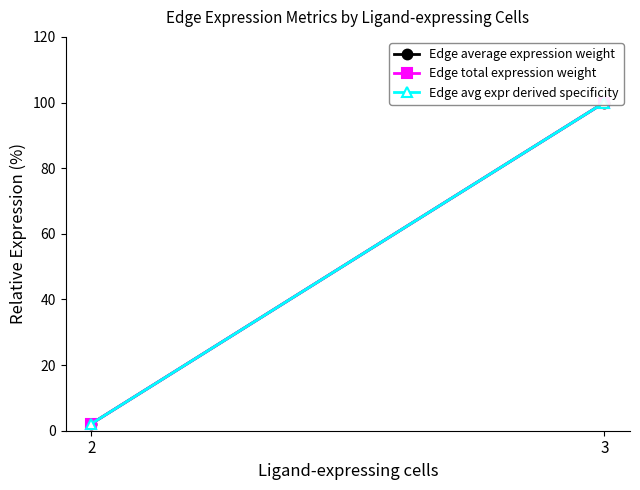

What is the greatest value displayed?

100.0